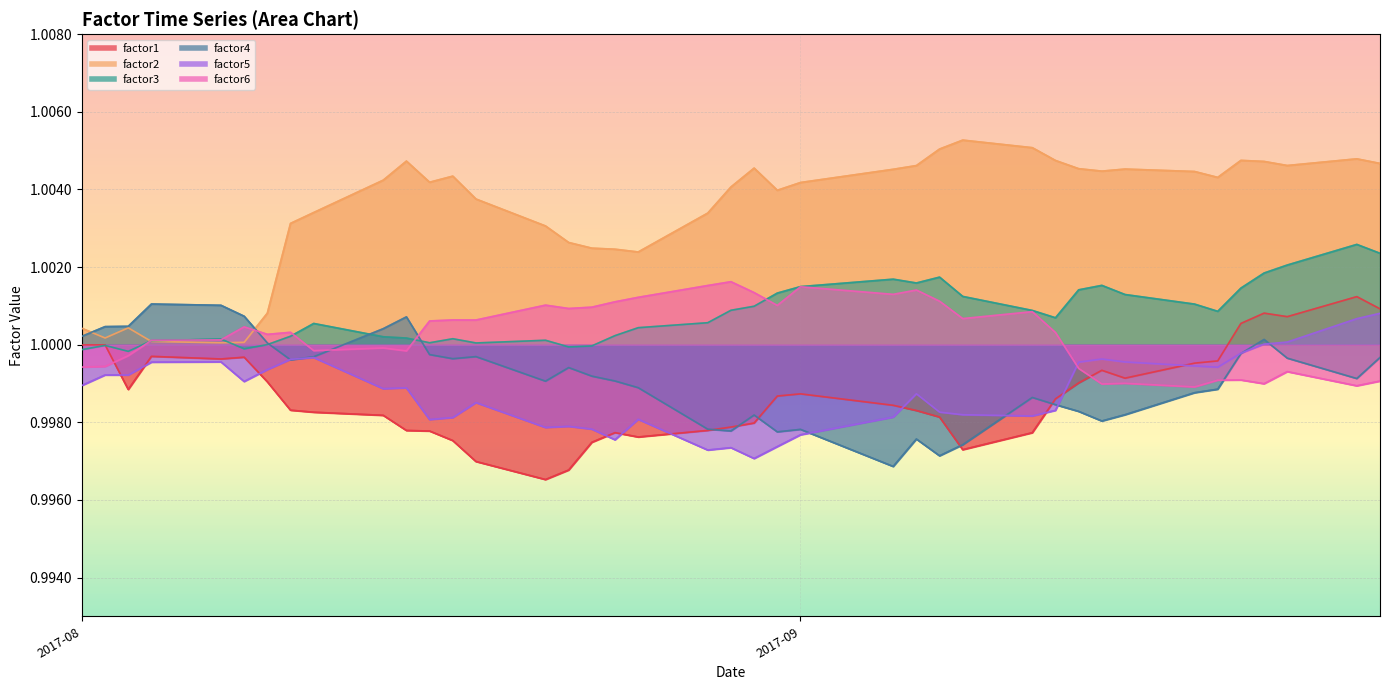

What is the sum of all factor2 values?

40.1